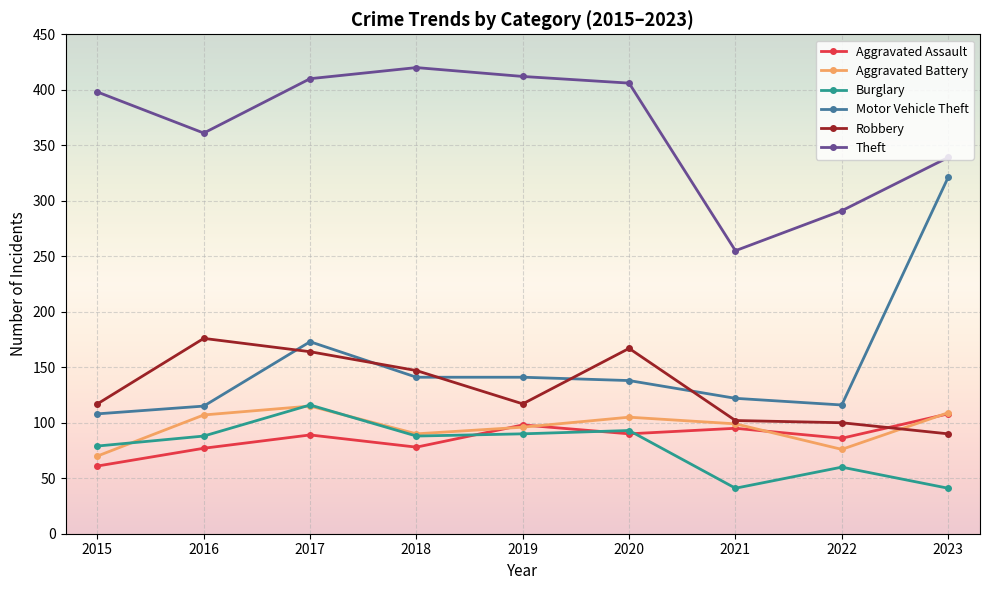

Where is the first local minimum for Theft?

2016